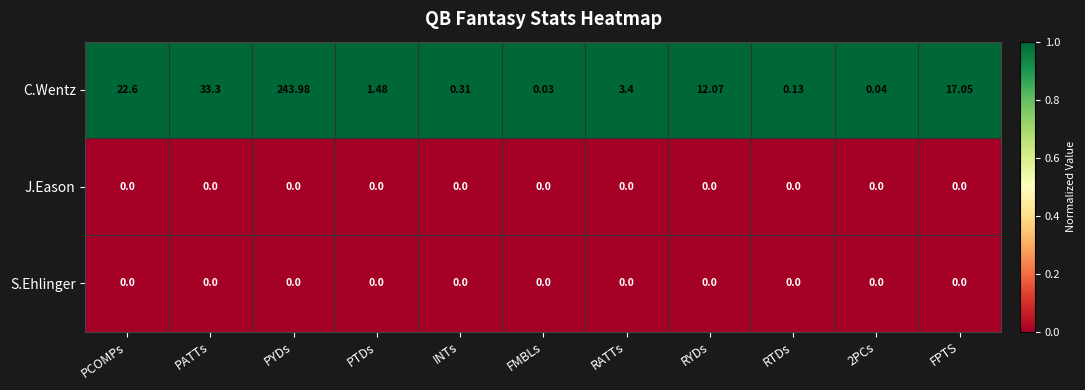

Which series has the largest total across all categories?

C.Wentz